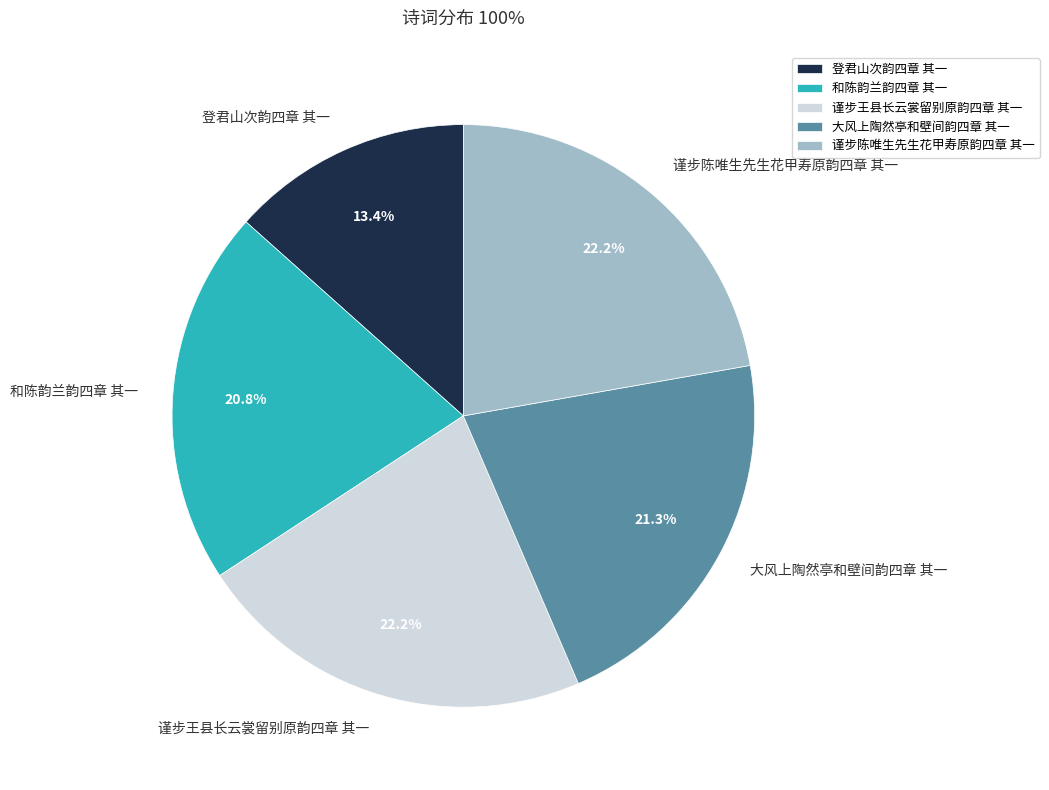

Which slice is the smallest?

登君山次韵四章 其一